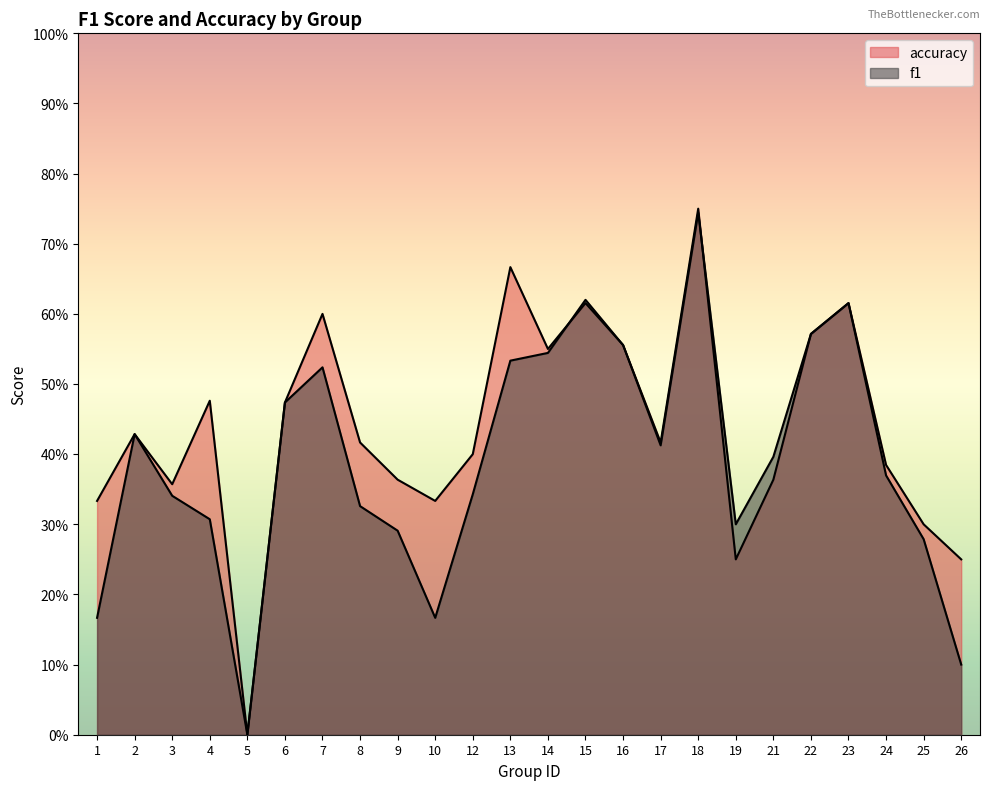

At which category is the sum across all series the highest?

18